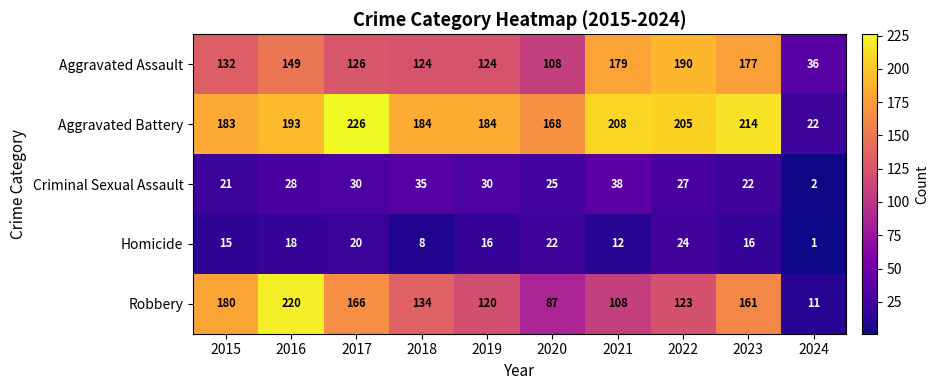

At 2018, list the series in order from smallest to largest.

Homicide, Criminal Sexual Assault, Aggravated Assault, Robbery, Aggravated Battery